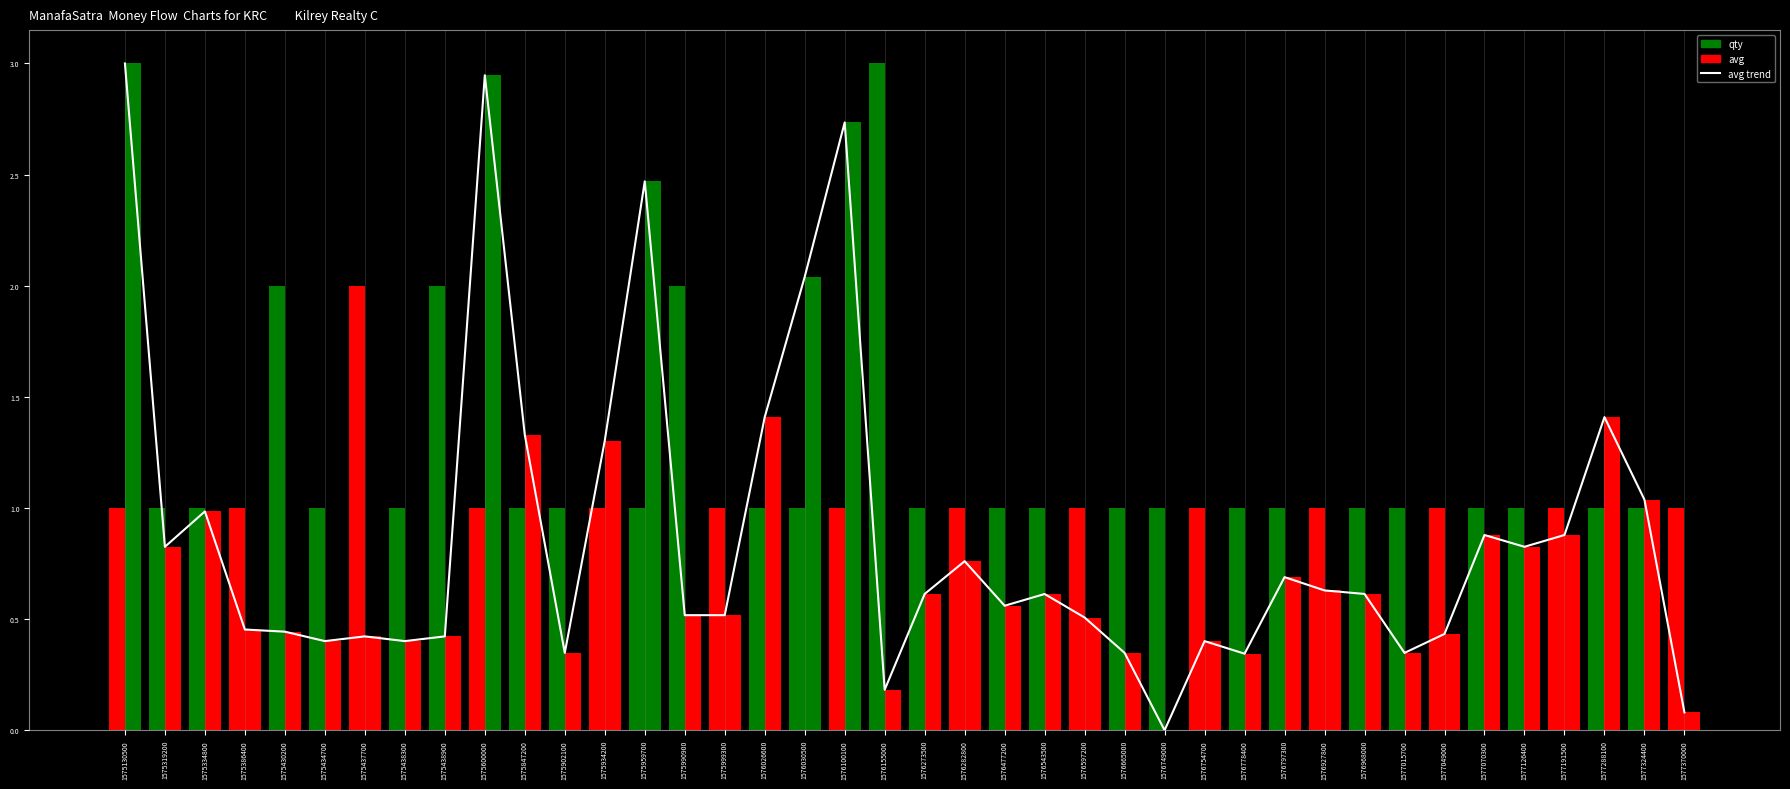

What is the value of the avg bar at the 31st from the left?

0.6